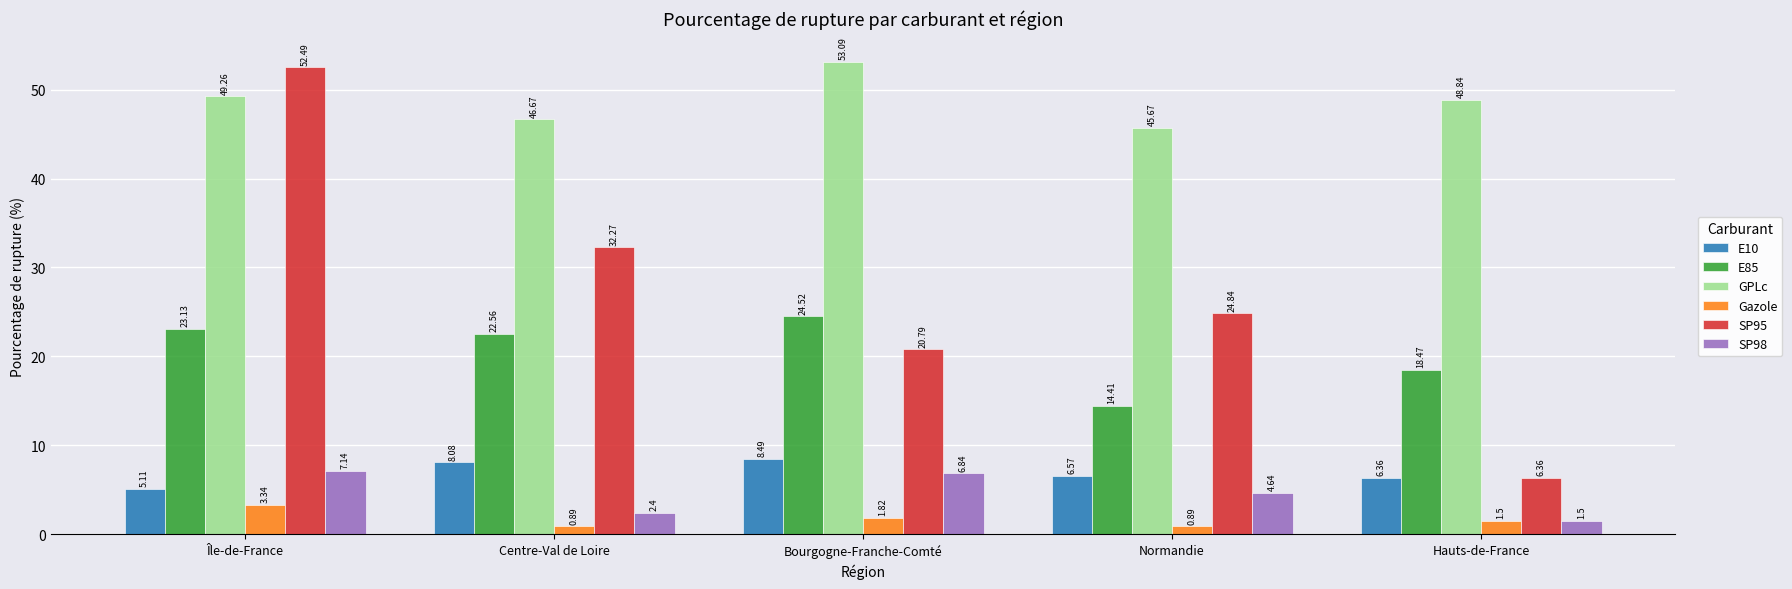

What is the greatest value displayed?

53.1